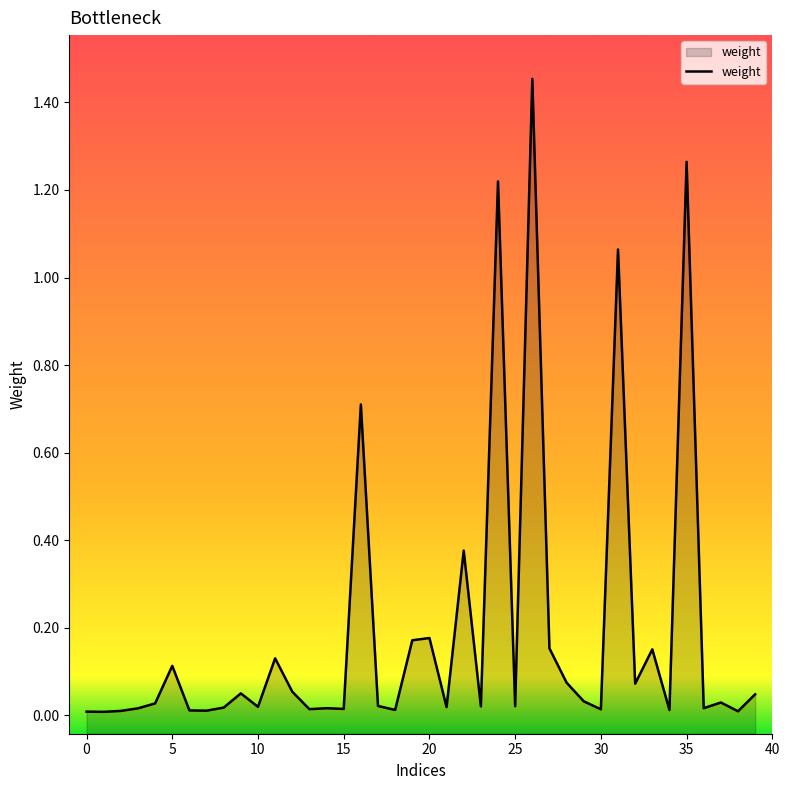

What is the label of the 13th point from the left?

12